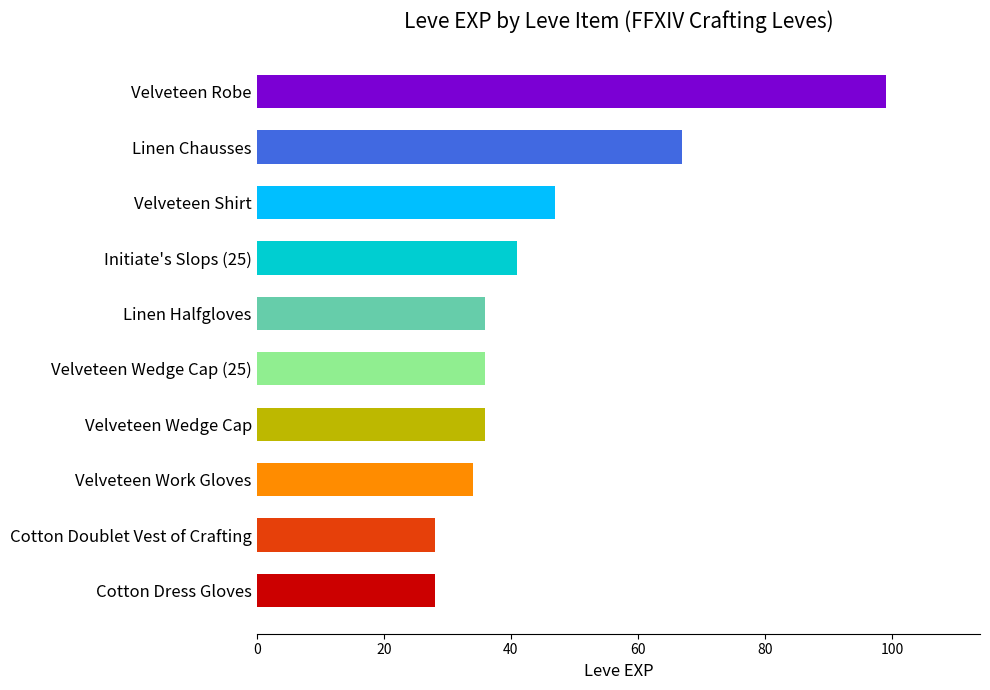

Where is the data nearest to the value 63?

Linen Chausses